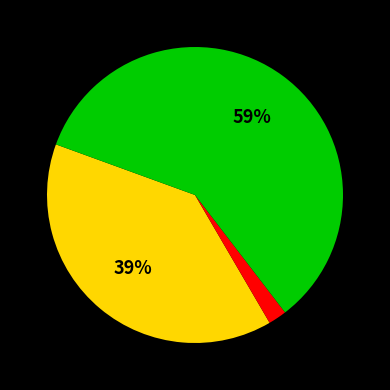

To the nearest percent, what is the average slice percentage?

33%